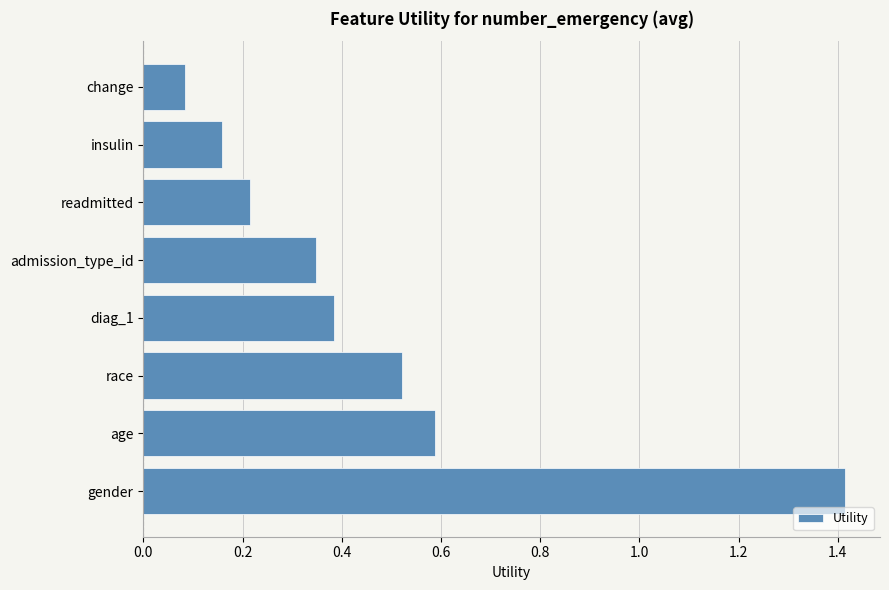

What value does the data have at age?

0.6